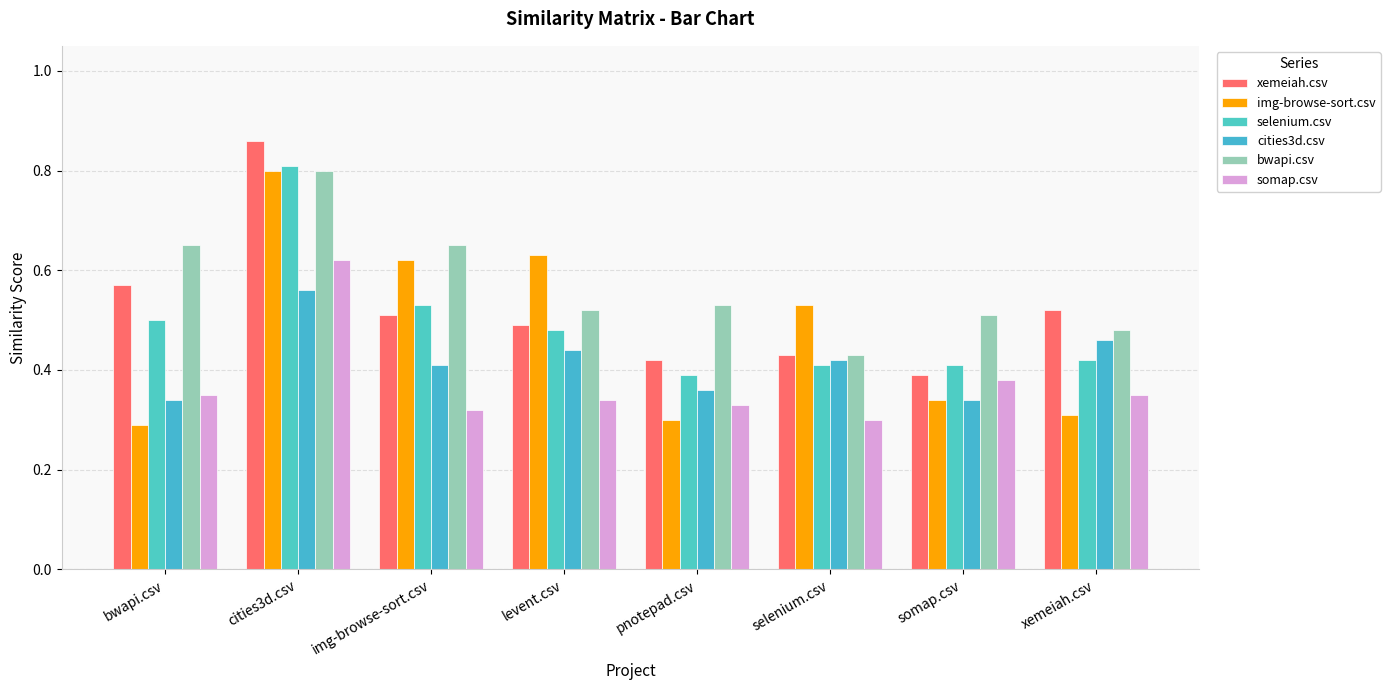

Which has a higher value, somap.csv or bwapi.csv?

bwapi.csv